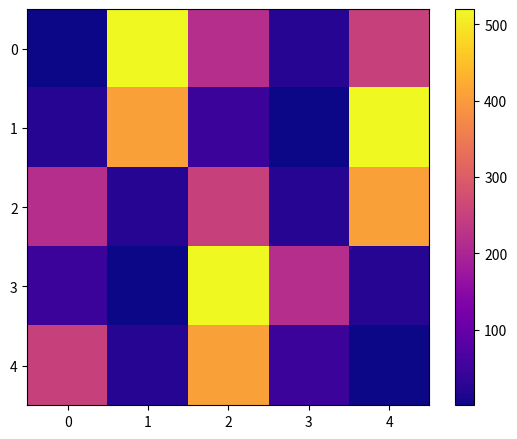

Reading left to right, transcribe all the data shown in this chart.

0: 0=1	1=520	2=217	3=23	4=252
1: 0=22	1=408	2=47	3=1	4=520
2: 0=217	1=23	2=252	3=22	4=408
3: 0=47	1=1	2=520	3=217	4=23
4: 0=252	1=22	2=408	3=47	4=1